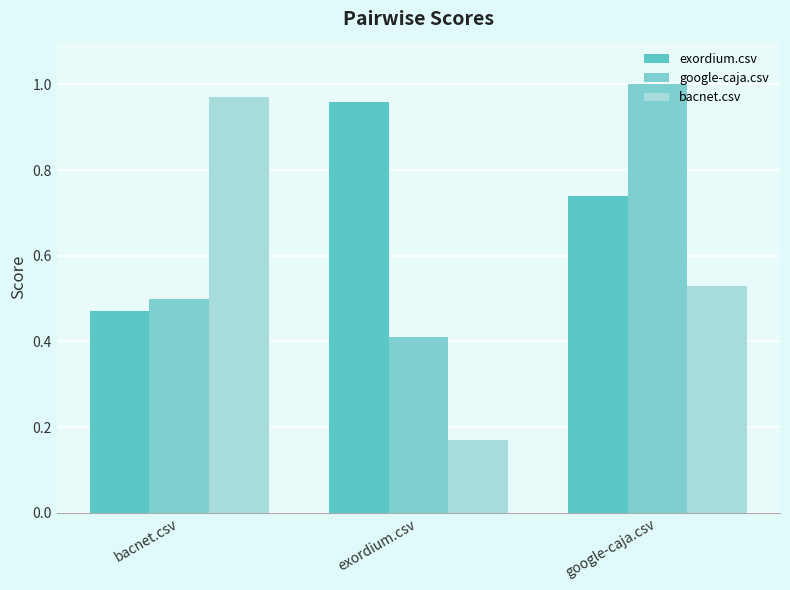

What position from the left is bacnet.csv?

1